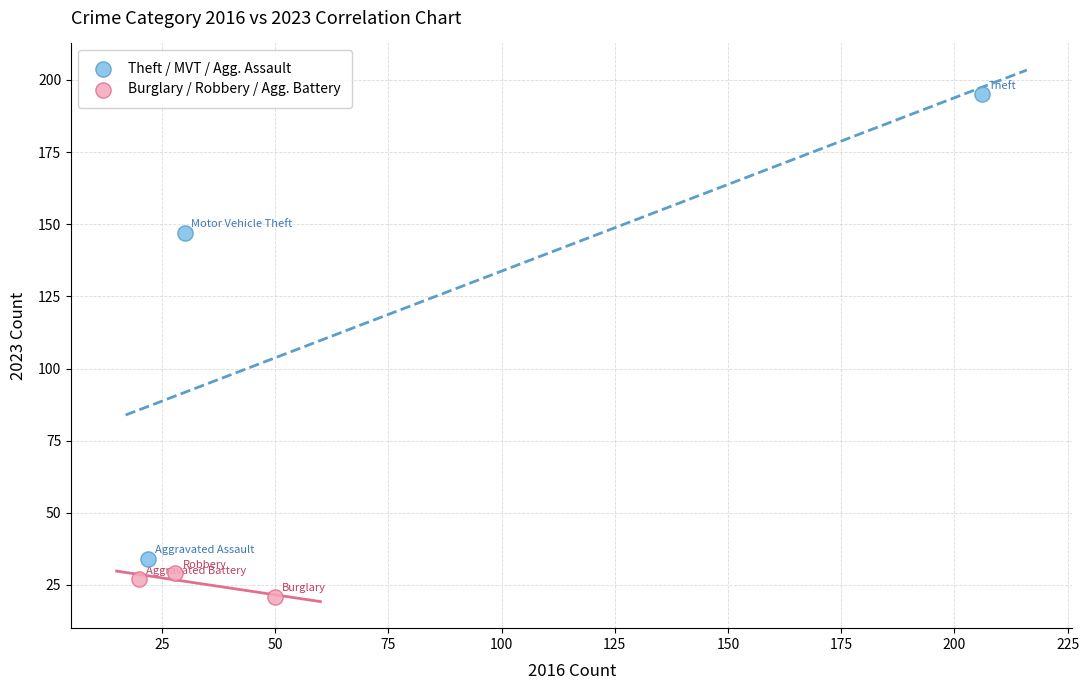

Which series reaches the maximum Y coordinate?

Theft / MVT / Agg. Assault